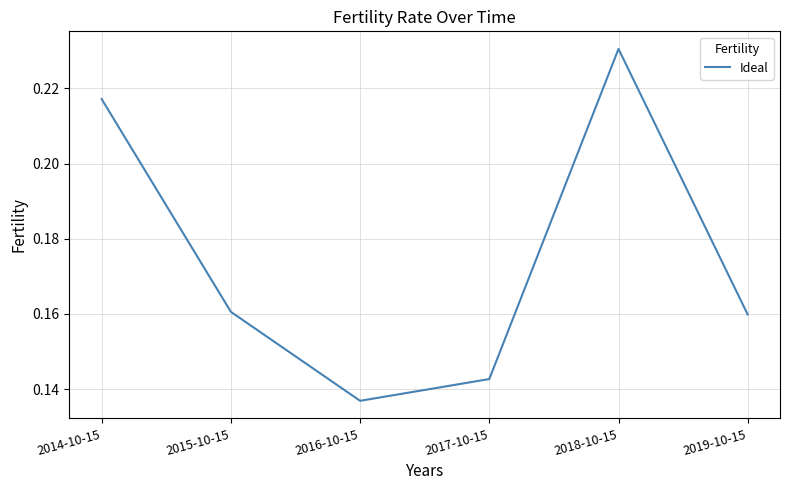

What is the sum of all values?

1.0